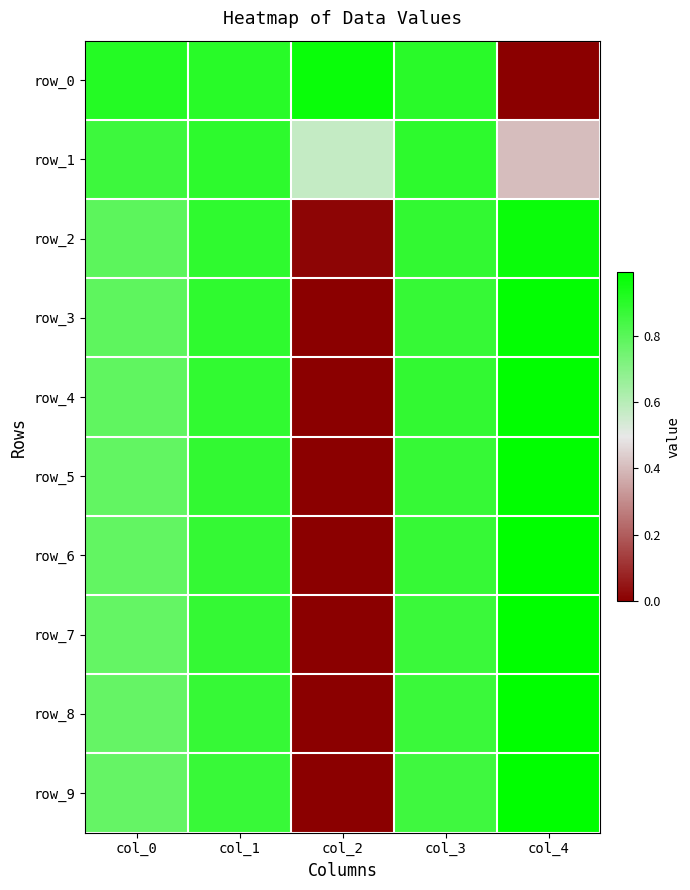

What is the average value of the row_2 series?

0.7